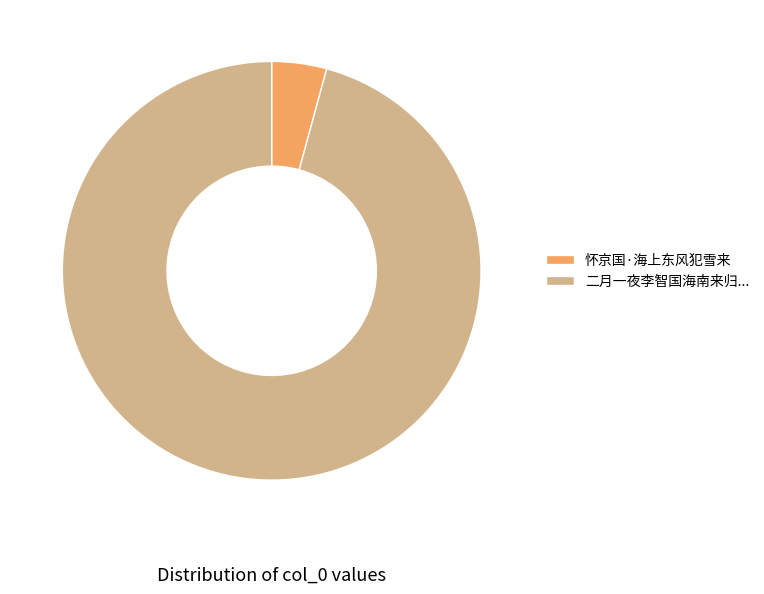

Does 怀京国·海上东风犯雪来 represent more than half of the total?

No